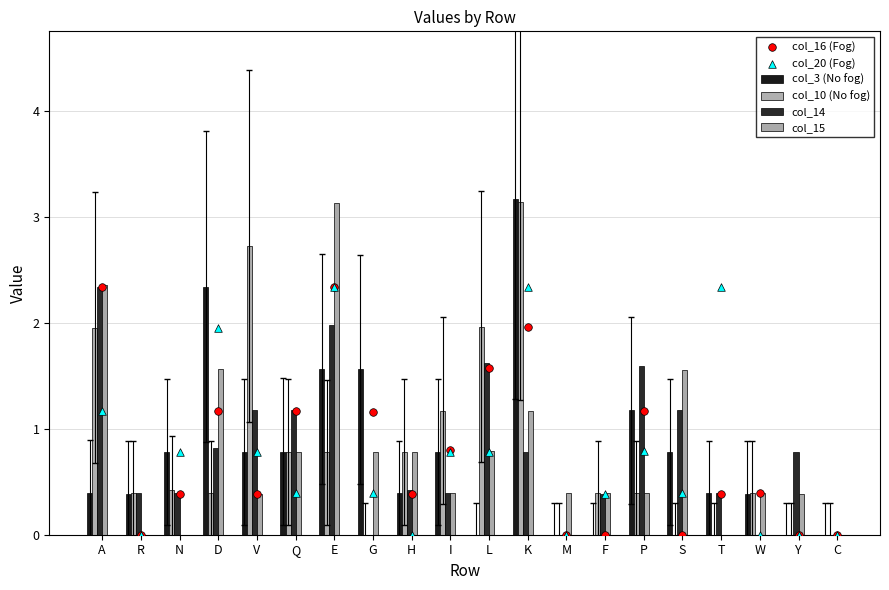

Which series has the largest Y range (max minus min)?

col_3 (No fog)